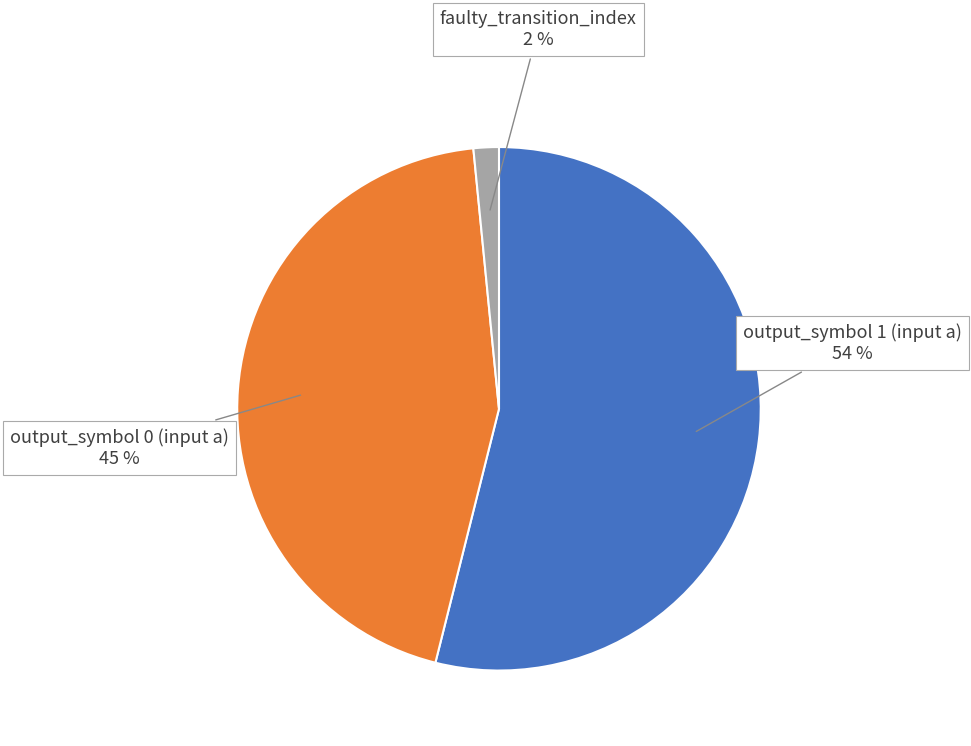

Is there a majority slice in this chart?

Yes